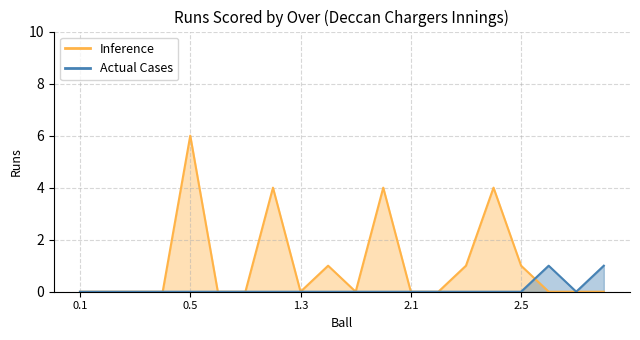

Which category has the highest value in the Actual Cases series?

2.6